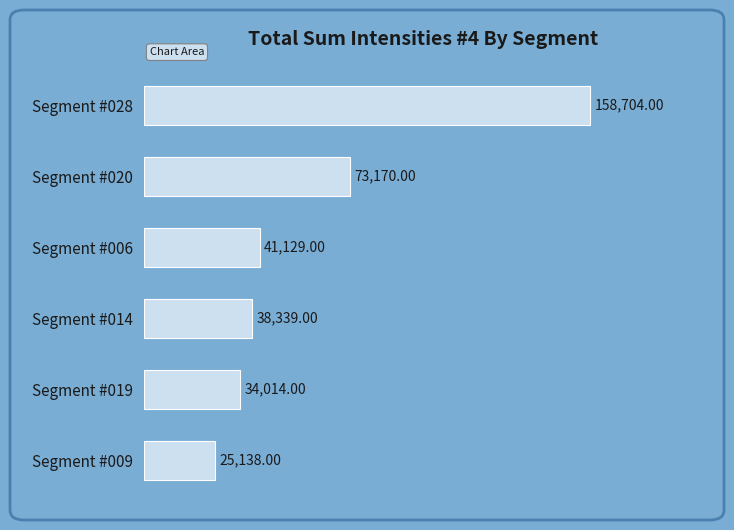

How many data points does each series have?

6